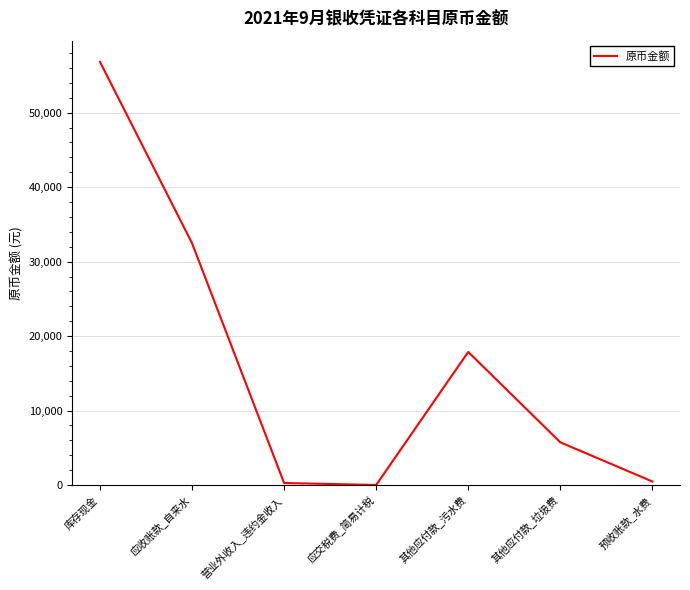

What is the maximum value shown in the chart?

56831.5